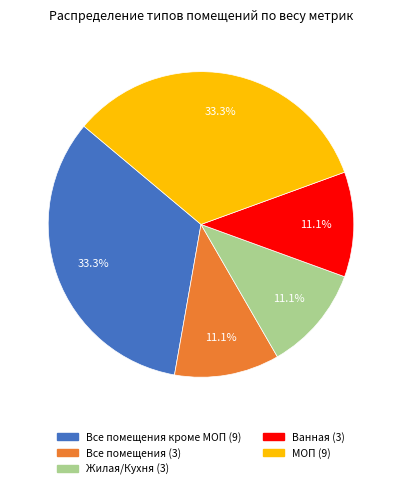

To the nearest percent, what is the difference between the largest and smallest slice percentages?

22%